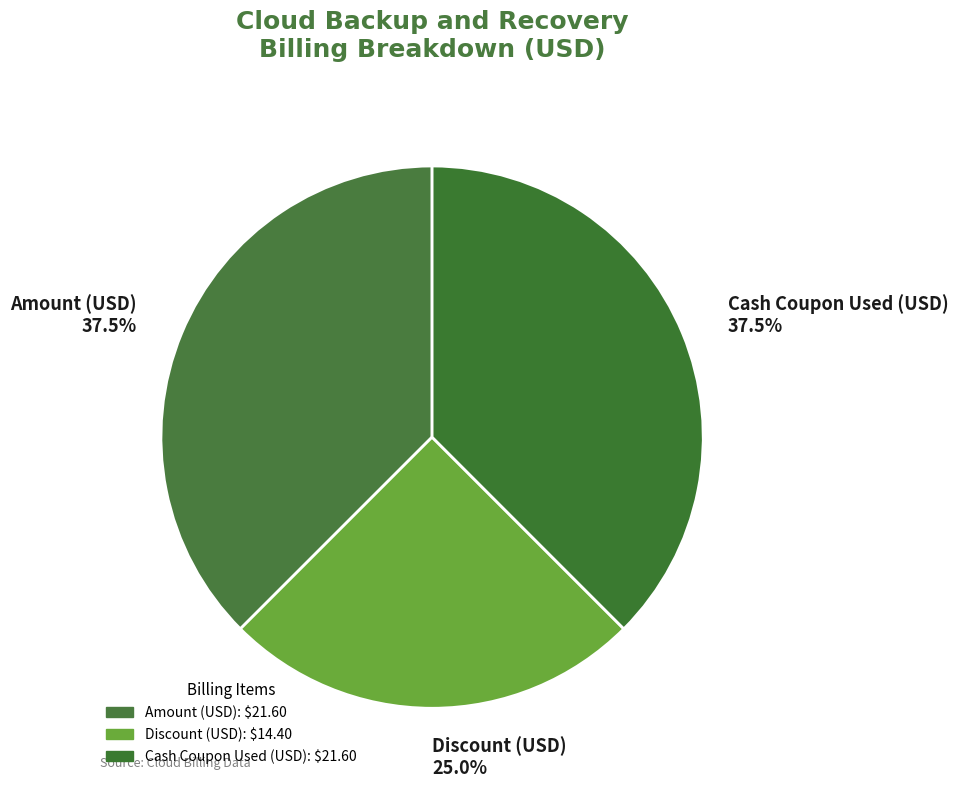

What is the ratio of the value at Discount (USD) 25.0% to the value at Amount (USD) 37.5%?

0.7